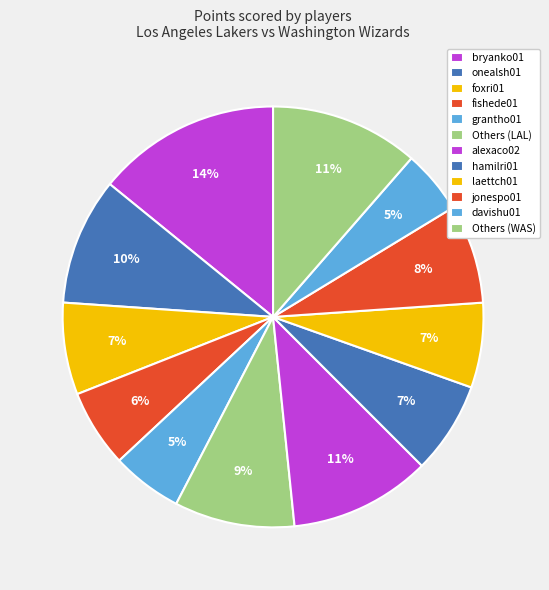

How many segments does this pie chart have?

12